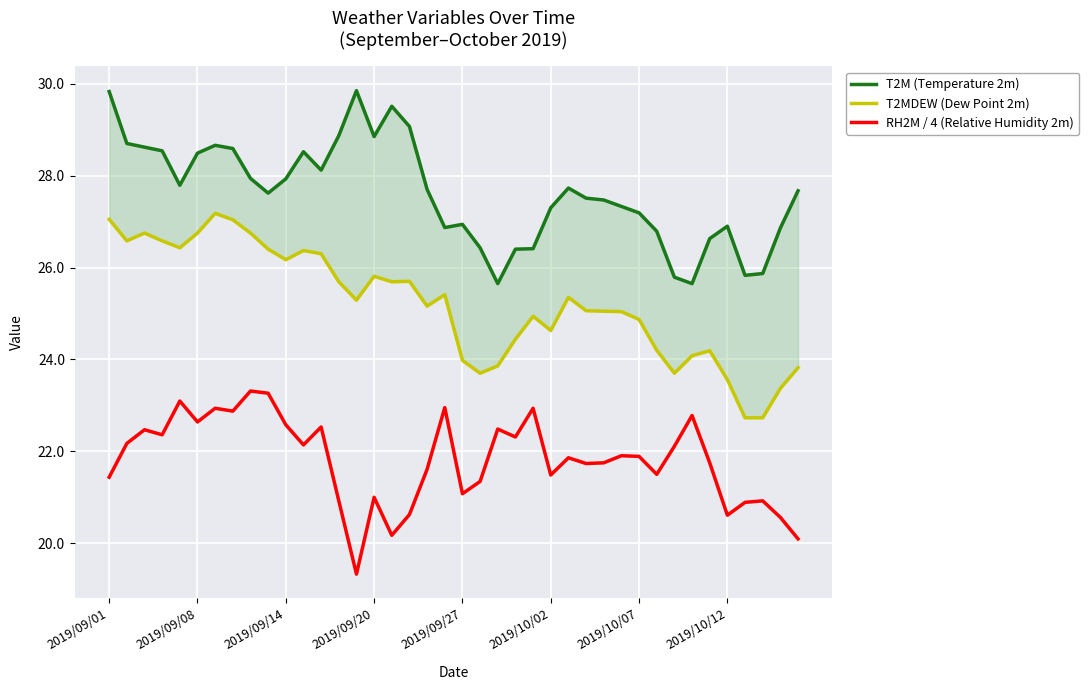

How many lines are shown in the chart?

3